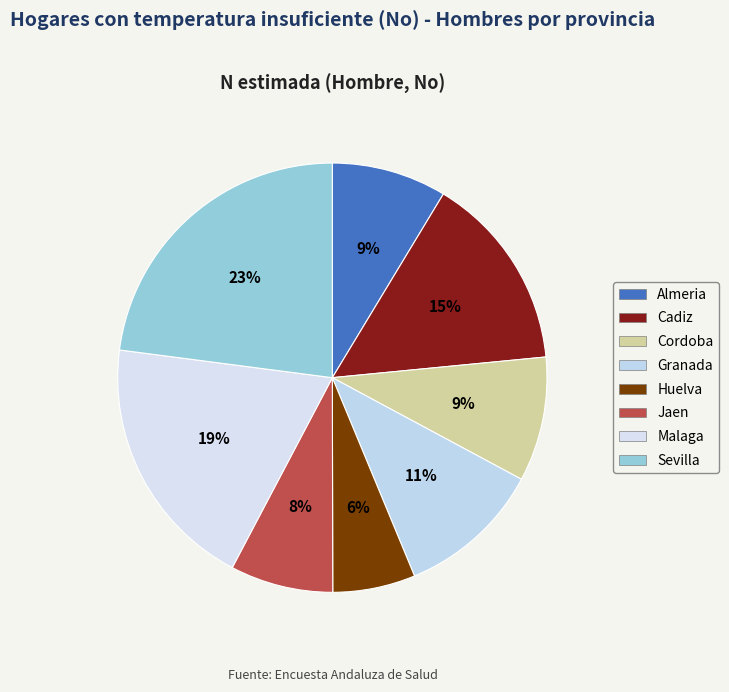

How many slices are in this pie chart?

8